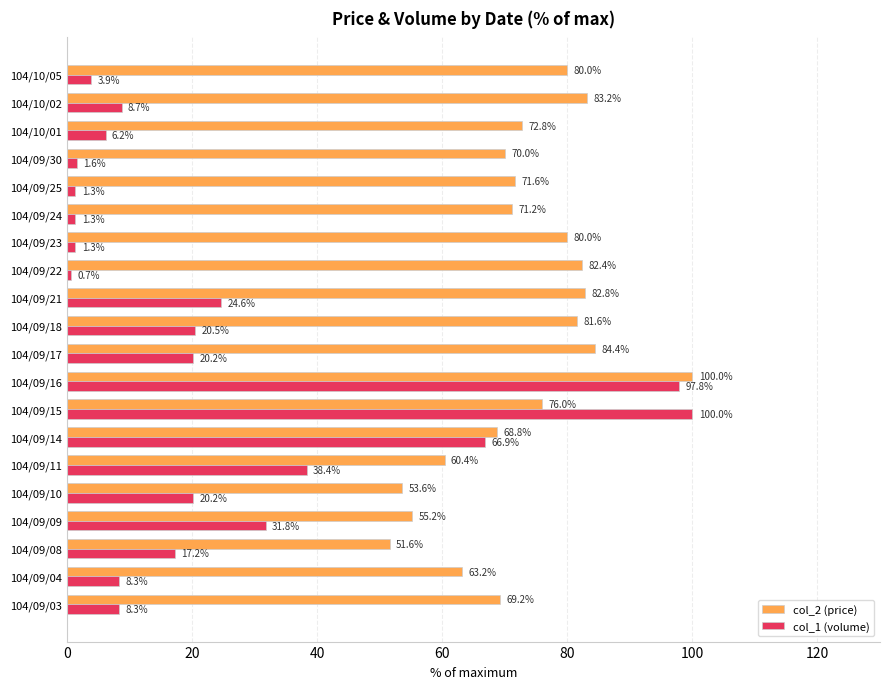

What is the difference between the highest and lowest values at 104/09/30?

68.4